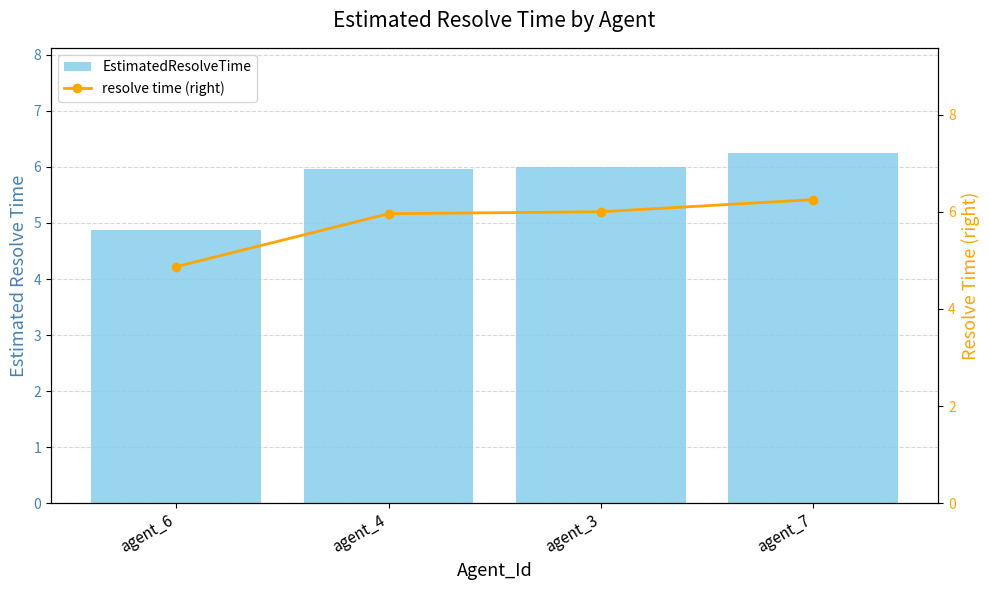

What is the sum of the resolve time (right) values at agent_7 and agent_6?

11.1